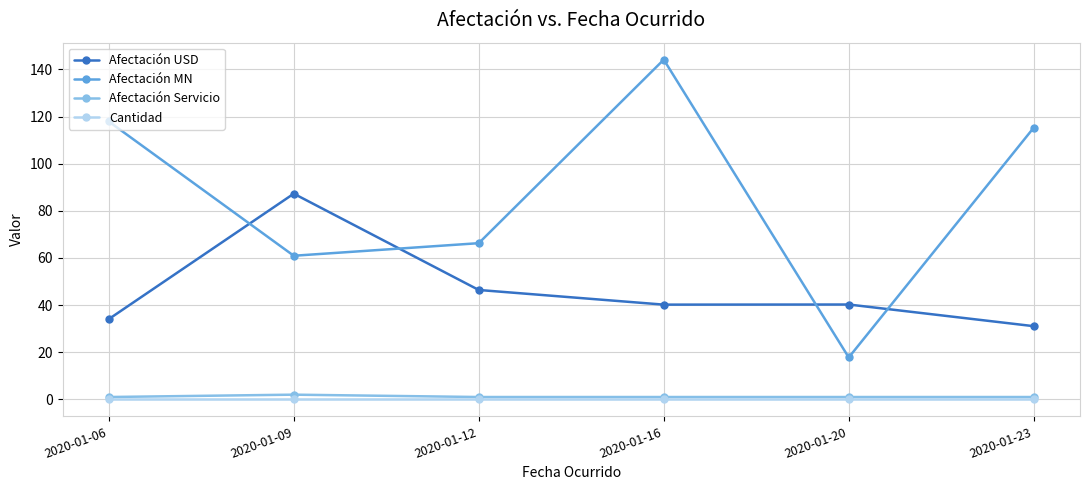

At how many categories does at least one series exceed 101?

3